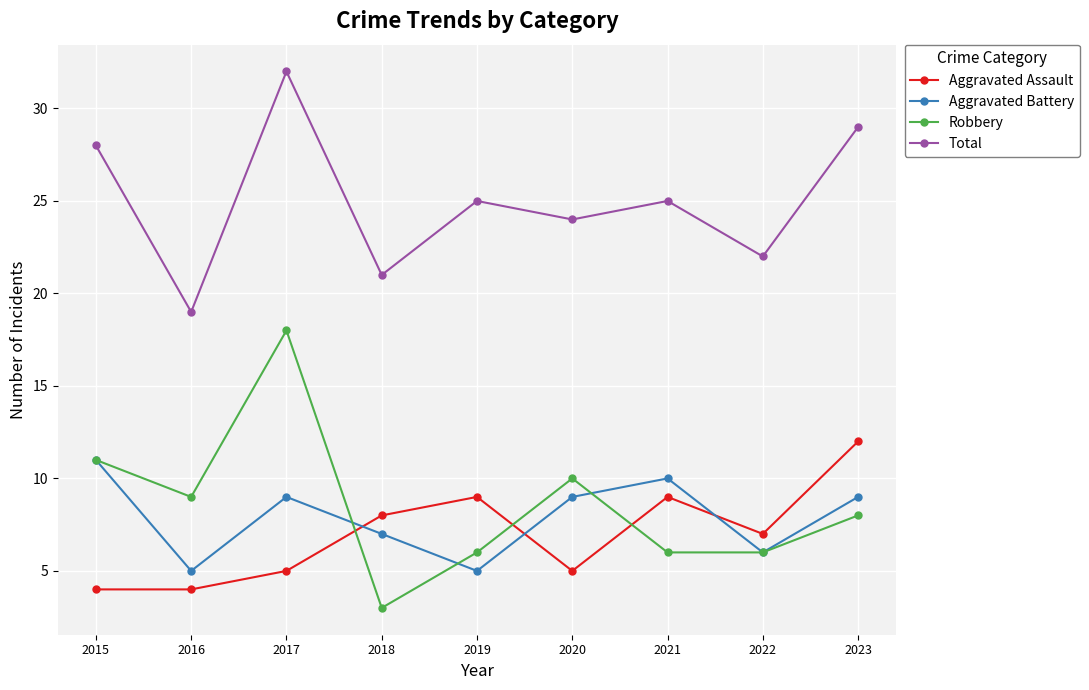

What is the spread (max minus min) of values at 2018?

18